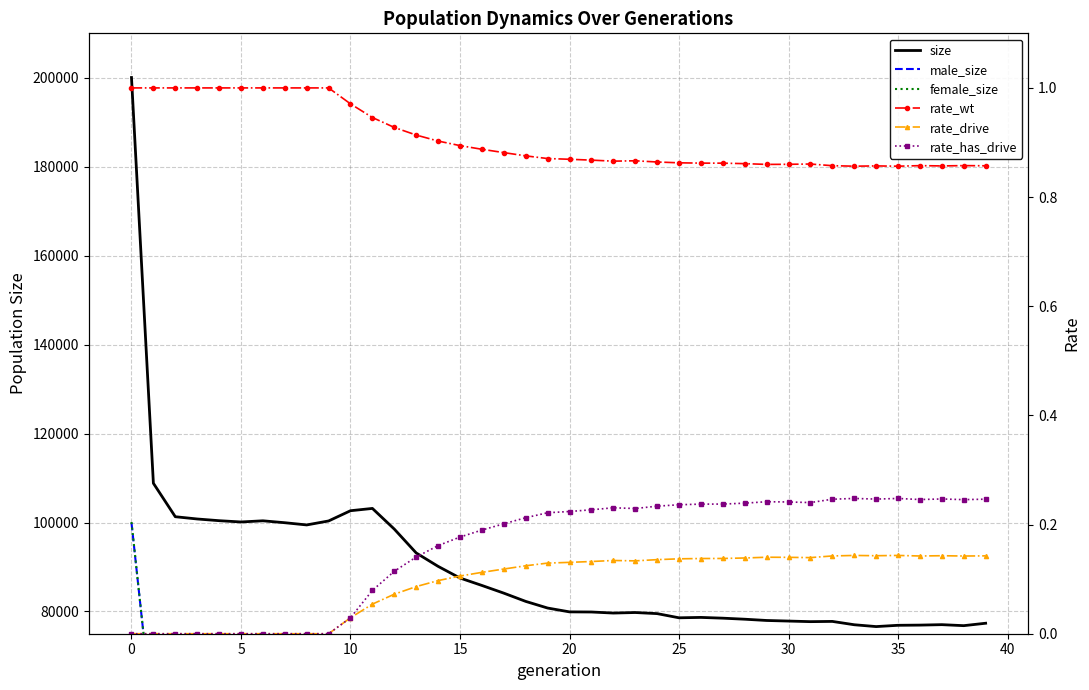

Count the rate_drive values in the range 0 to 1.

40